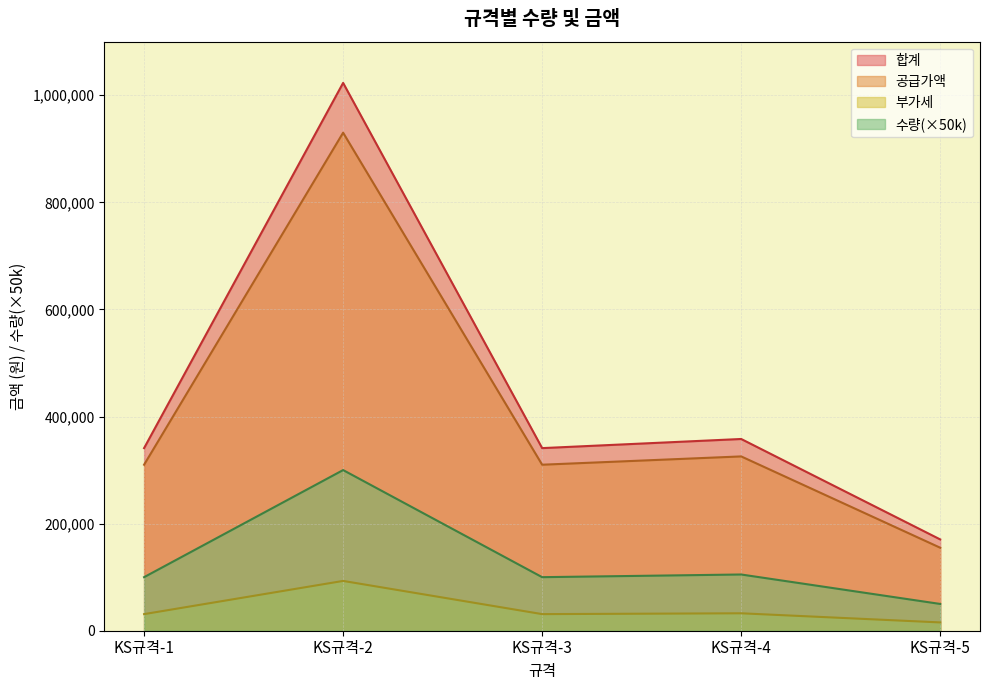

True or false: 공급가액 and 합계 cross at least once.

False